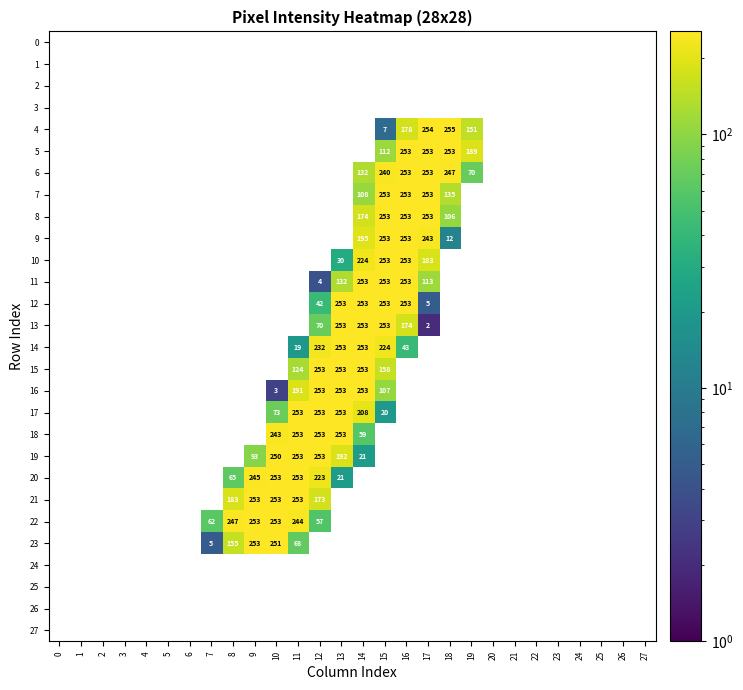

Is the value of 25 at 11 greater than the value of 6 at 0?

No